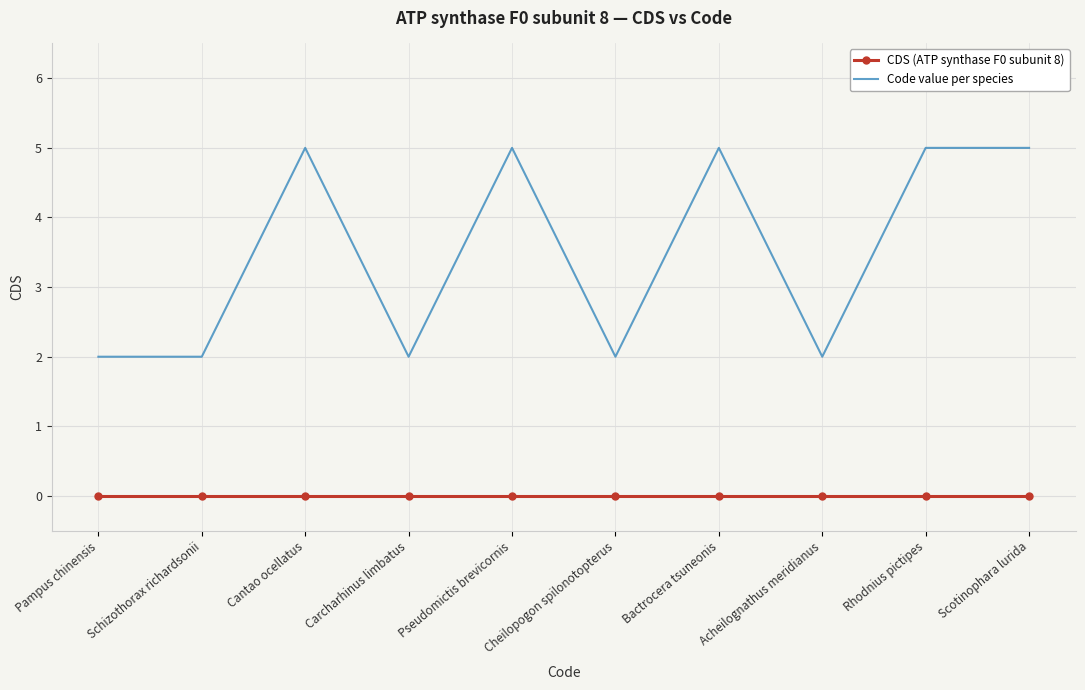

True or false: CDS (ATP synthase F0 subunit 8) and Code value per species cross at least once.

False